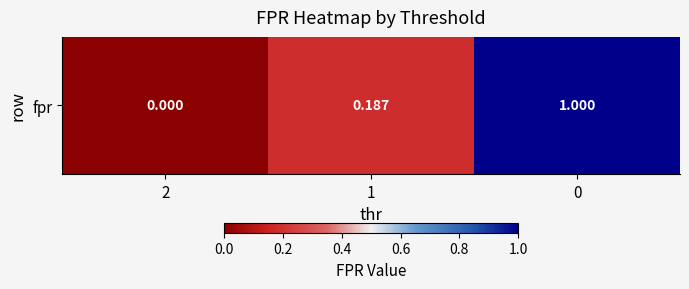

What is the difference between the values at 2 and 0?

1.0